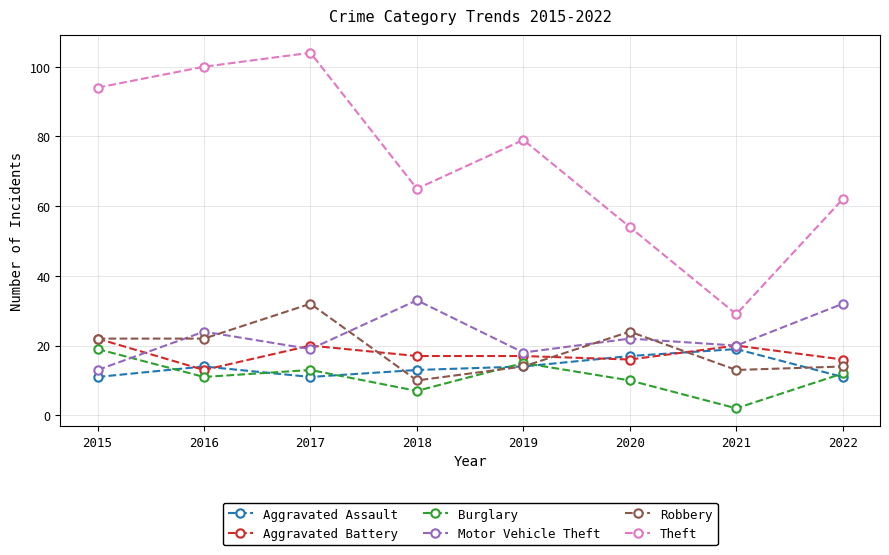

True or false: Burglary has a value of 10 at 2020.

True